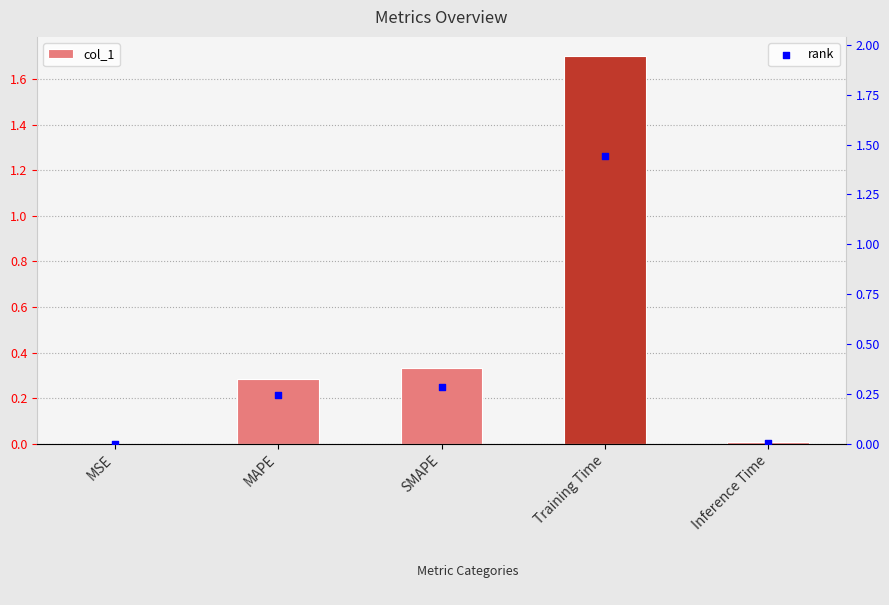

What is the total value across all series at Training Time?

3.1